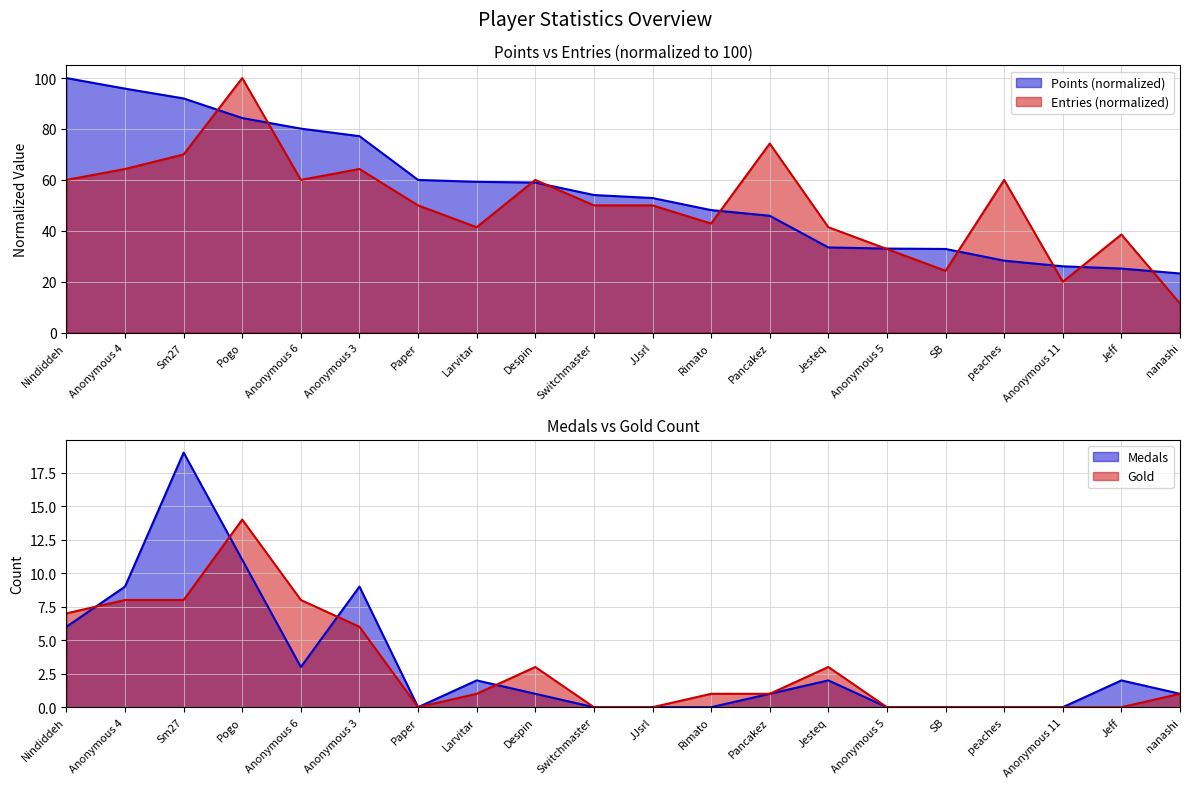

True or false: Medals has a value of 9.0 at SB.

False